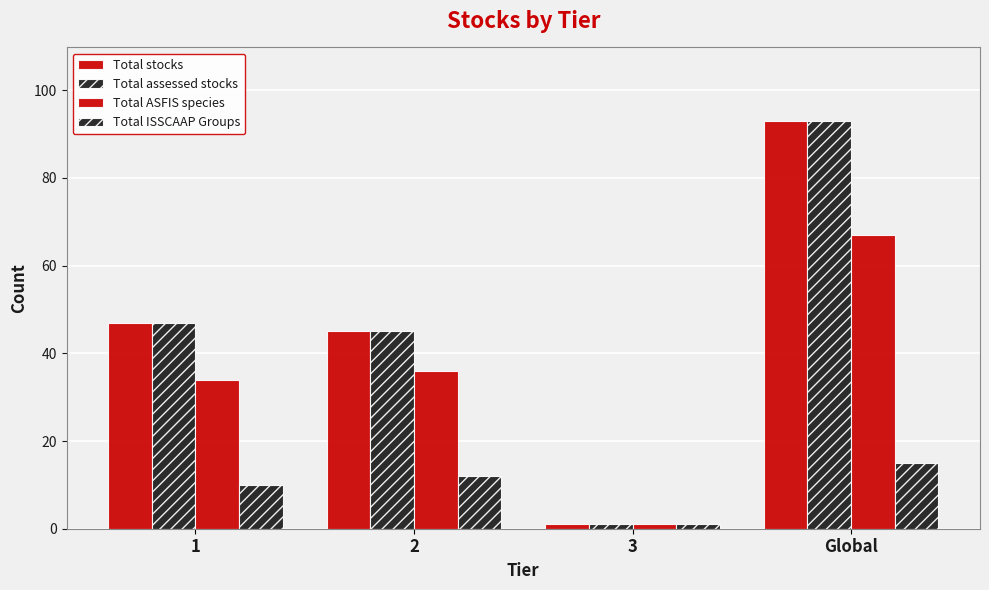

What is the average value of the Total ASFIS species series?

34